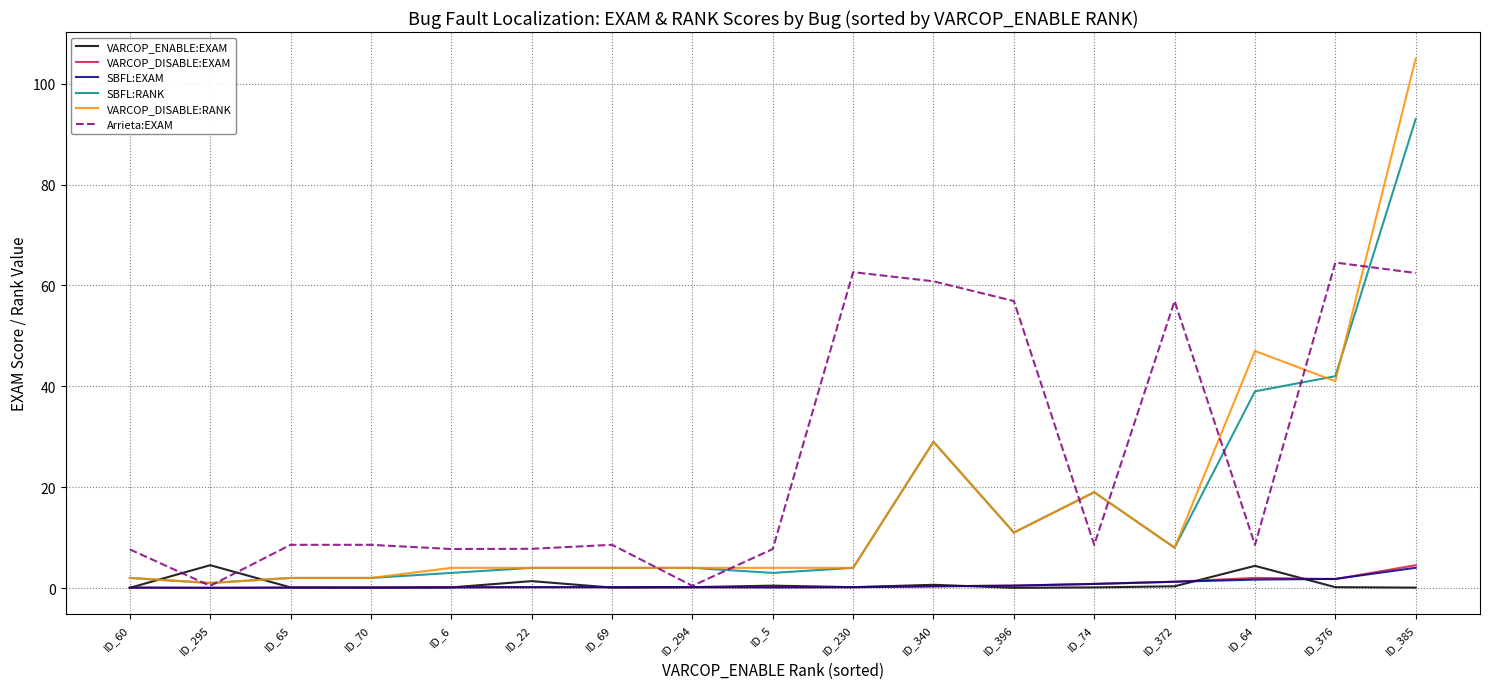

How many categories are shown in the chart?

17